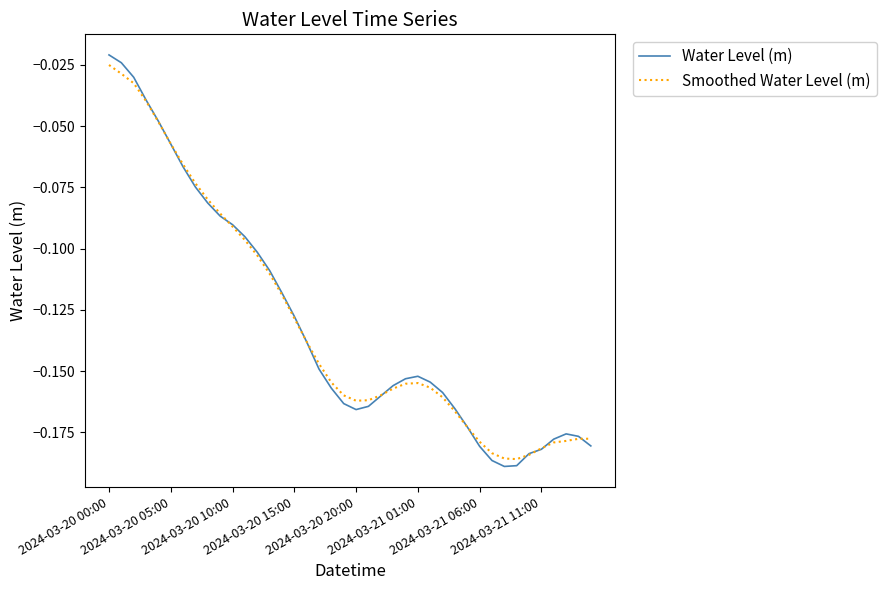

Reading left to right, transcribe all the data shown in this chart.

Water Level (m): -0.0	-0.0	-0.0	-0.0	-0.0	-0.1	-0.1	-0.1	-0.1	-0.1	-0.1	-0.1	-0.1	-0.1	-0.1	-0.1	-0.1	-0.1	-0.2	-0.2	-0.2	-0.2	-0.2	-0.2	-0.2	-0.2	-0.2	-0.2	-0.2	-0.2	-0.2	-0.2	-0.2	-0.2	-0.2	-0.2	-0.2	-0.2	-0.2	-0.2
Smoothed Water Level (m): -0.0	-0.0	-0.0	-0.0	-0.0	-0.1	-0.1	-0.1	-0.1	-0.1	-0.1	-0.1	-0.1	-0.1	-0.1	-0.1	-0.1	-0.1	-0.2	-0.2	-0.2	-0.2	-0.2	-0.2	-0.2	-0.2	-0.2	-0.2	-0.2	-0.2	-0.2	-0.2	-0.2	-0.2	-0.2	-0.2	-0.2	-0.2	-0.2	-0.2